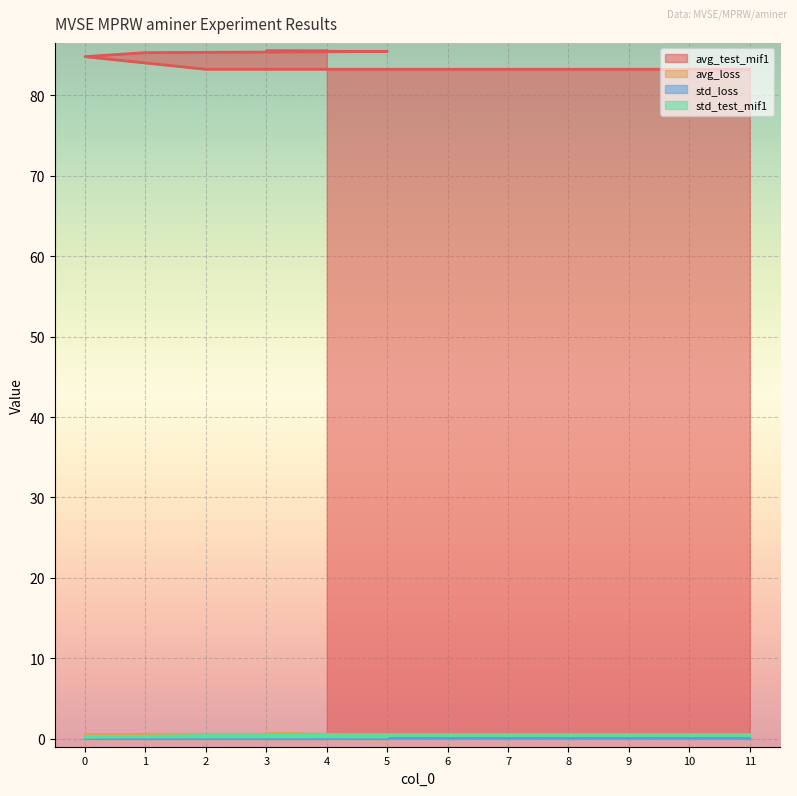

Which has a higher value, 5 or 9?

5